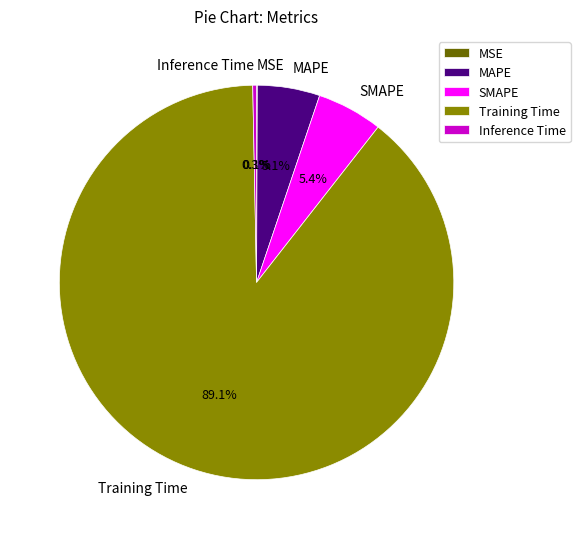

Is there a majority slice in this chart?

Yes